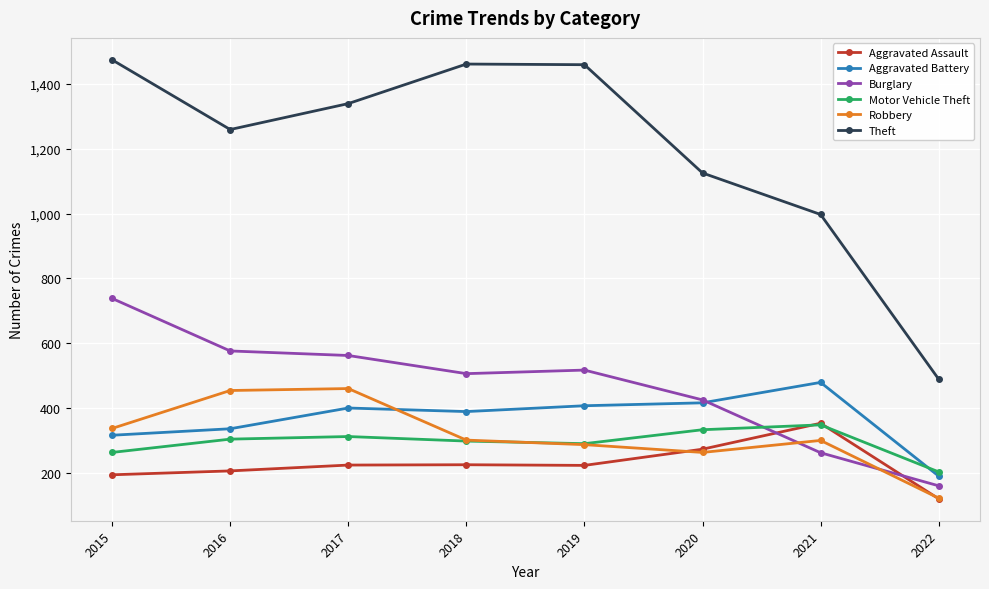

How many intersections are there between Aggravated Battery and Robbery?

1